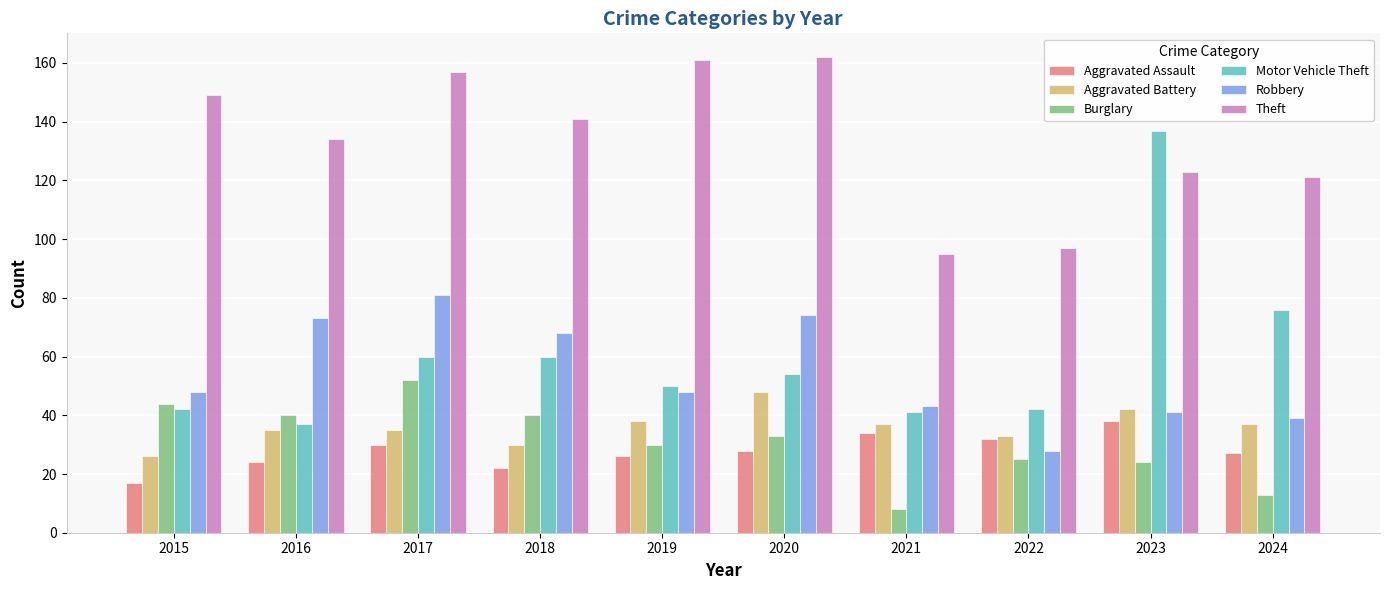

What is the difference between the second highest and minimum values in the Burglary series?

36